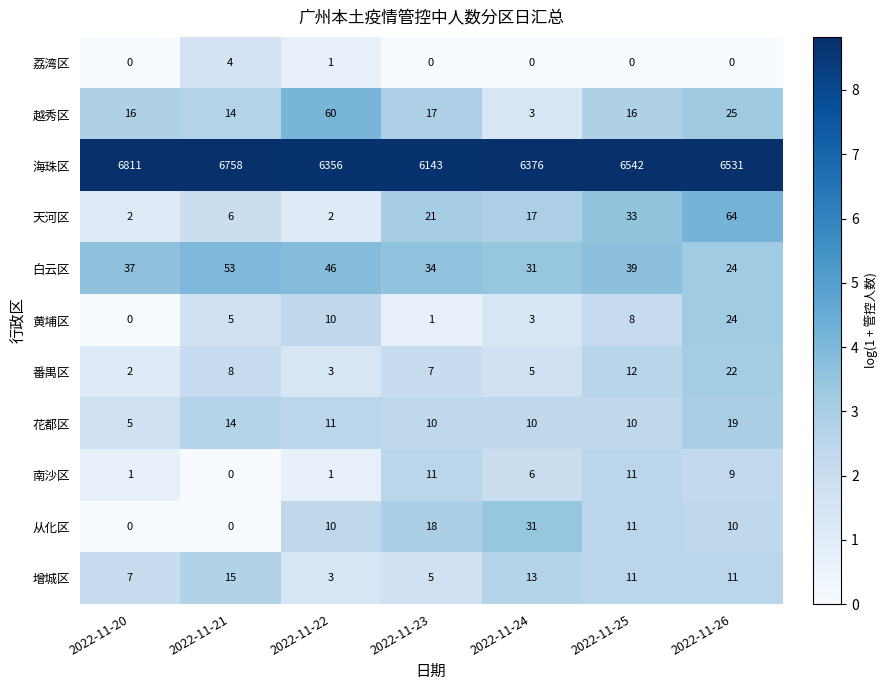

Which series changed the most between 2022-11-22 and 2022-11-23?

海珠区